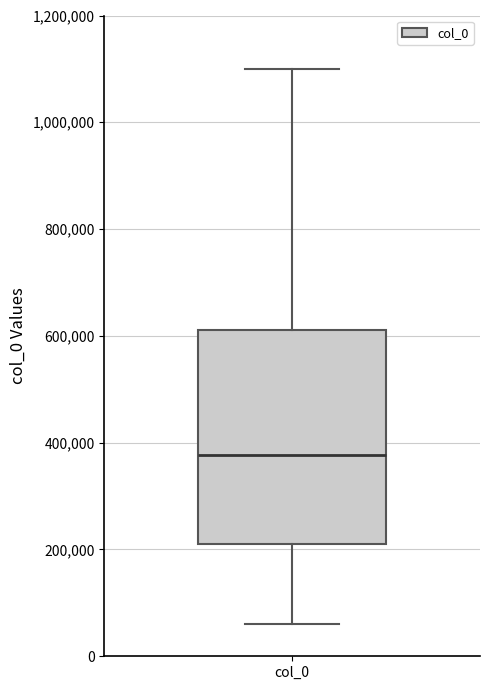

Transcribe this box plot: give where the median line is, the range the box spans, and where the two whiskers end, as read against the y-axis. The values are not printed on the chart, so give them approximately, as read against the axis.

median 380000, box 220000 to 620000, whiskers 60000 to 1100000